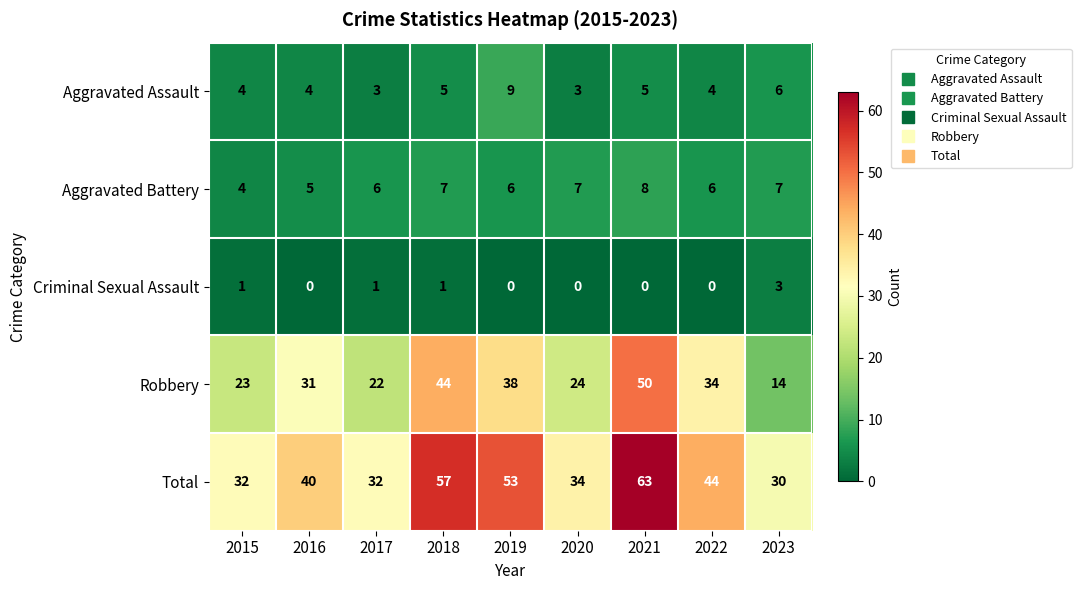

At how many categories does at least one series exceed 8?

9